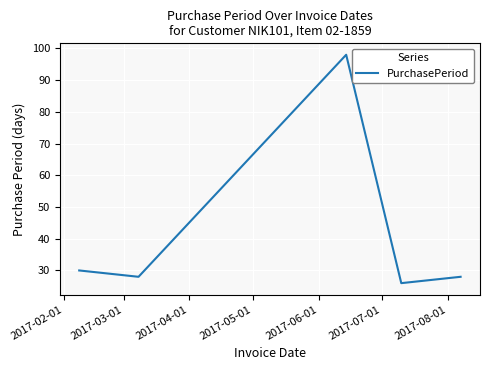

What is the smallest value displayed?

26